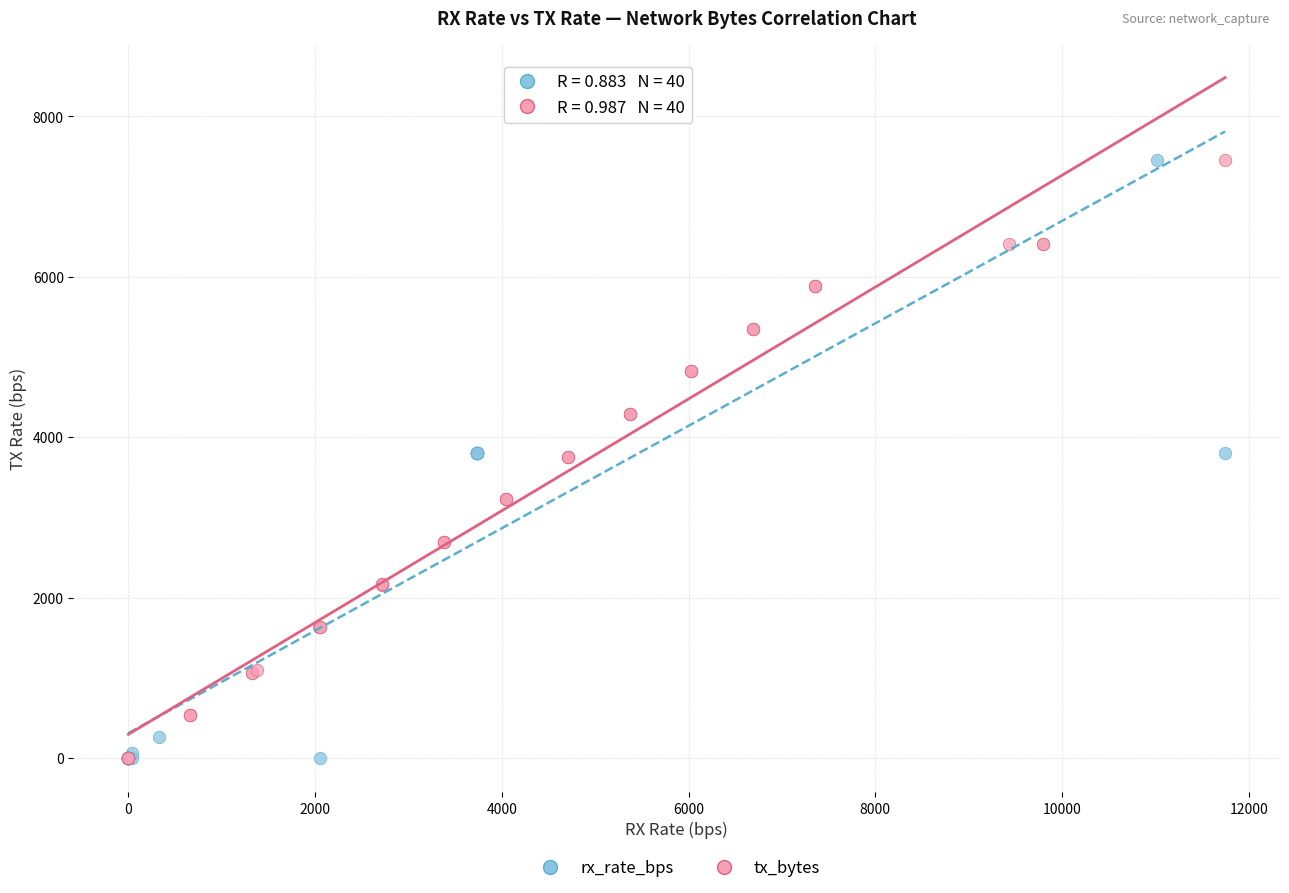

What are all the series names shown in the legend?

rx_rate_bps, tx_bytes